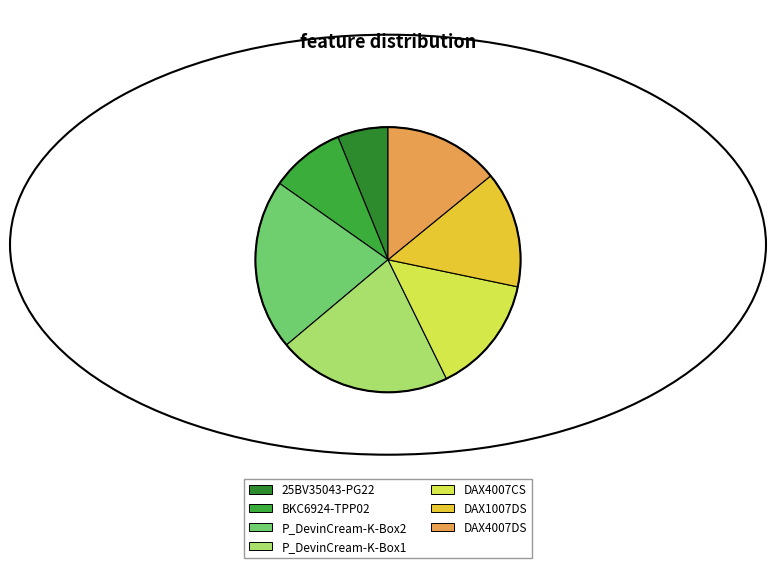

To the nearest percent, what percentage of the pie is DAX4007DS?

14%